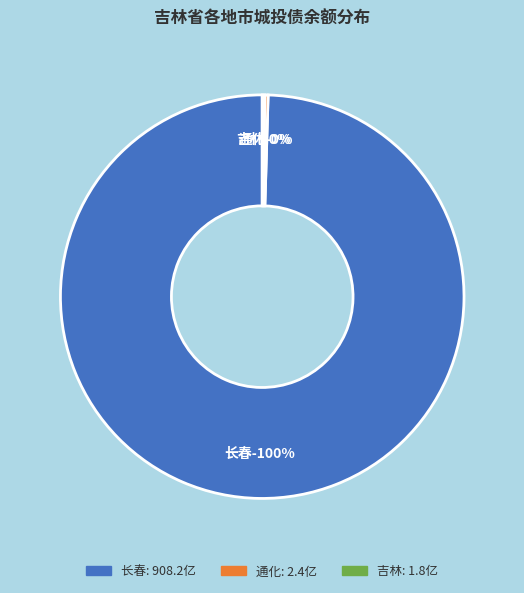

What percentage do 通化 and 长春 together represent?

99.8%